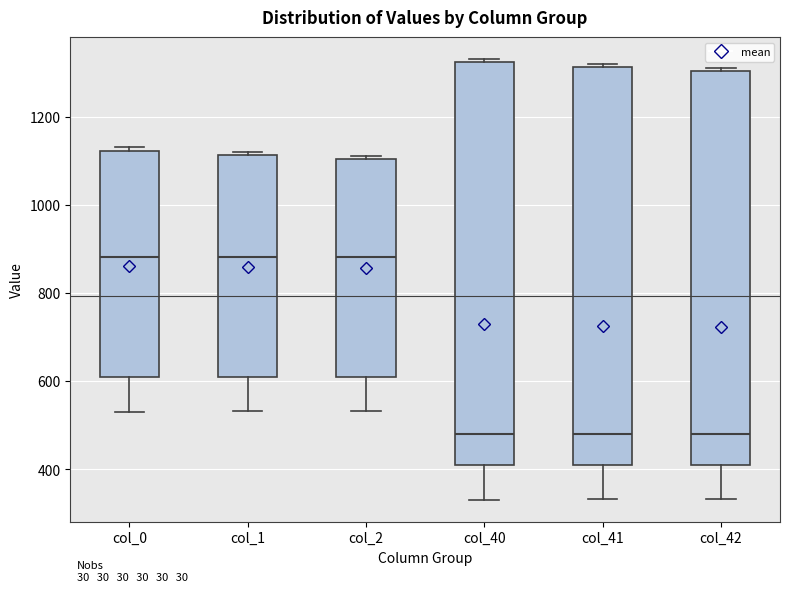

Reading left to right, transcribe this box plot: for each box, give where its median line is, the range the box spans, and where its two whiskers end, as read against the y-axis. The values are not printed on the chart, so give them approximately, as read against the axis.

col_0: median 880, box 620 to 1120, whiskers 540 to 1140
col_1: median 880, box 600 to 1120, whiskers 540 to 1120 (just above the box's upper edge)
col_2: median 880, box 600 to 1100, whiskers 540 to 1120
col_40: median 480, box 420 to 1320, whiskers 340 to 1340
col_41: median 480, box 400 to 1320, whiskers 340 to 1320 (just above the box's upper edge)
col_42: median 480, box 400 to 1300, whiskers 340 to 1320